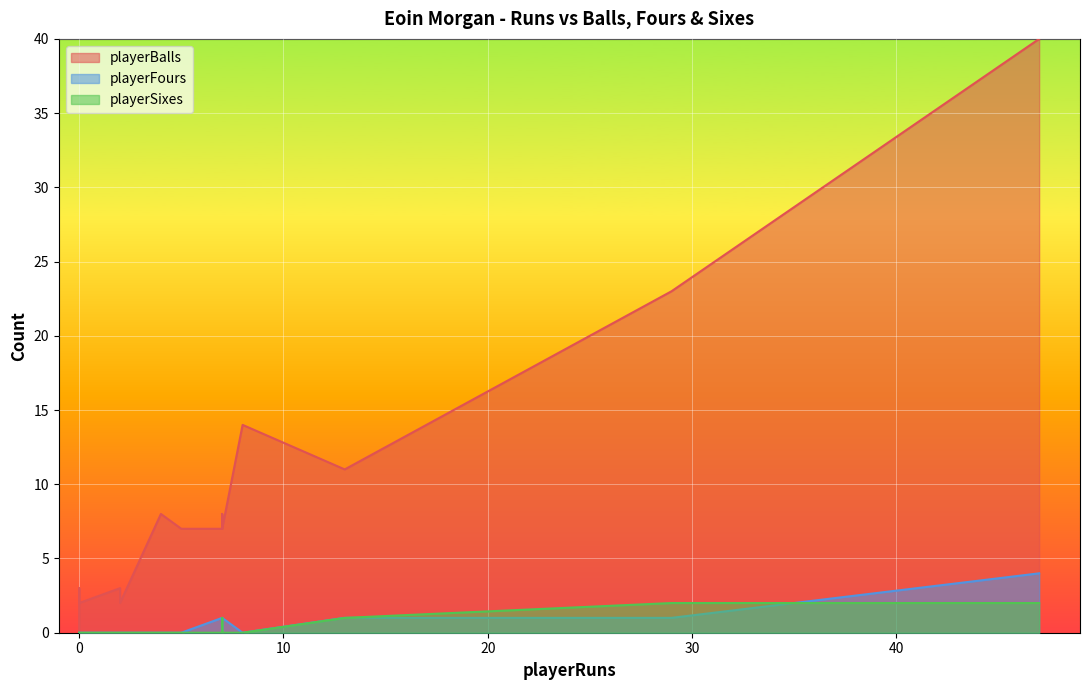

What is the label of the 3rd point from the left?

4